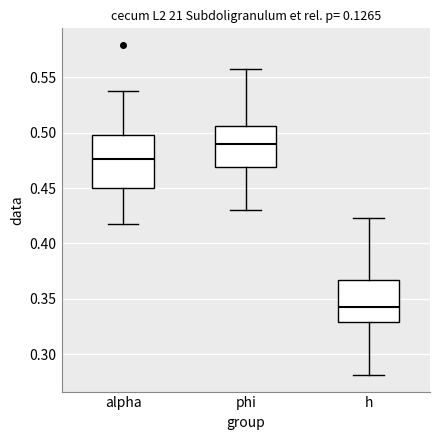

Reading left to right, read every box against the y-axis: the position of its median line, the range the box covers, and the ends of its whiskers. The values are not printed on the chart, so give them approximately, as read against the axis.

alpha: median 0.475, box 0.450 to 0.495, whiskers 0.420 to 0.540
phi: median 0.490, box 0.470 to 0.505, whiskers 0.430 to 0.560
h: median 0.340, box 0.330 to 0.365, whiskers 0.280 to 0.425